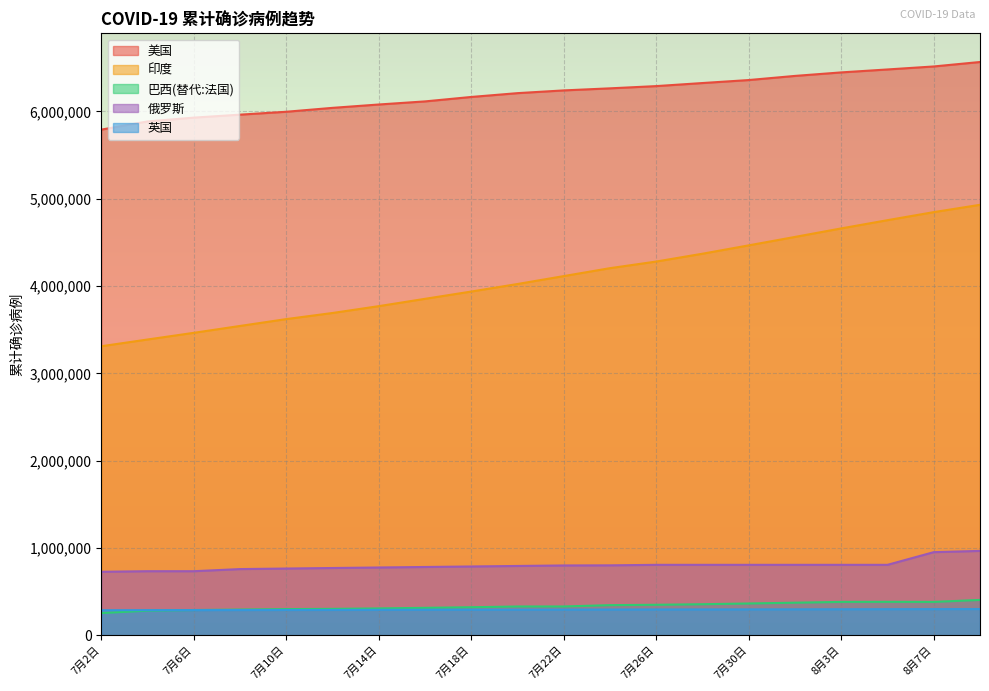

Count the number of categories in the chart.

20